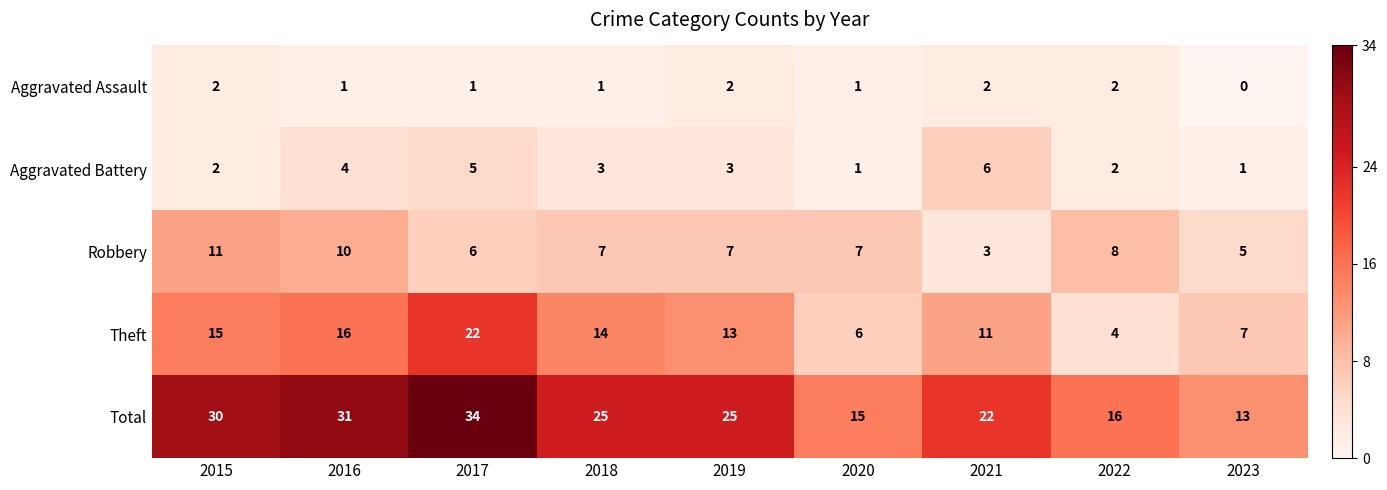

What is the maximum value for Theft?

22